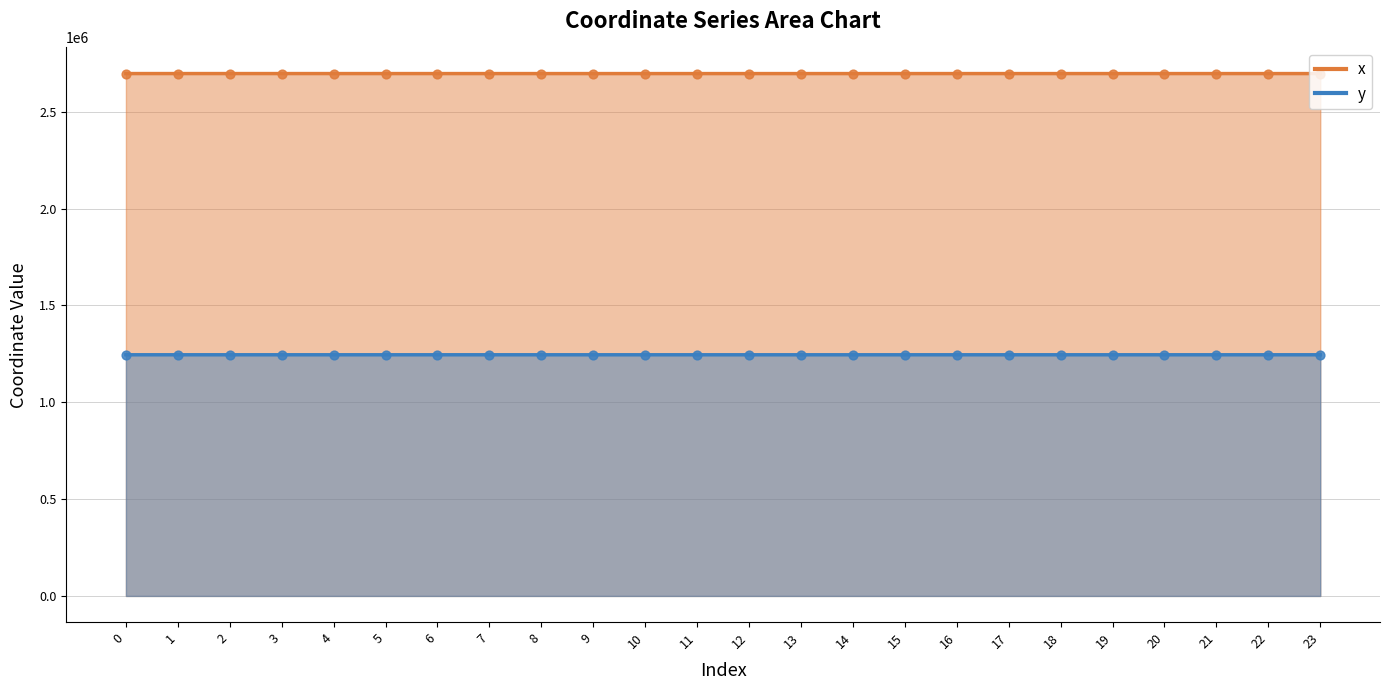

Is the value of y at 17 greater than the value of x at 11?

No